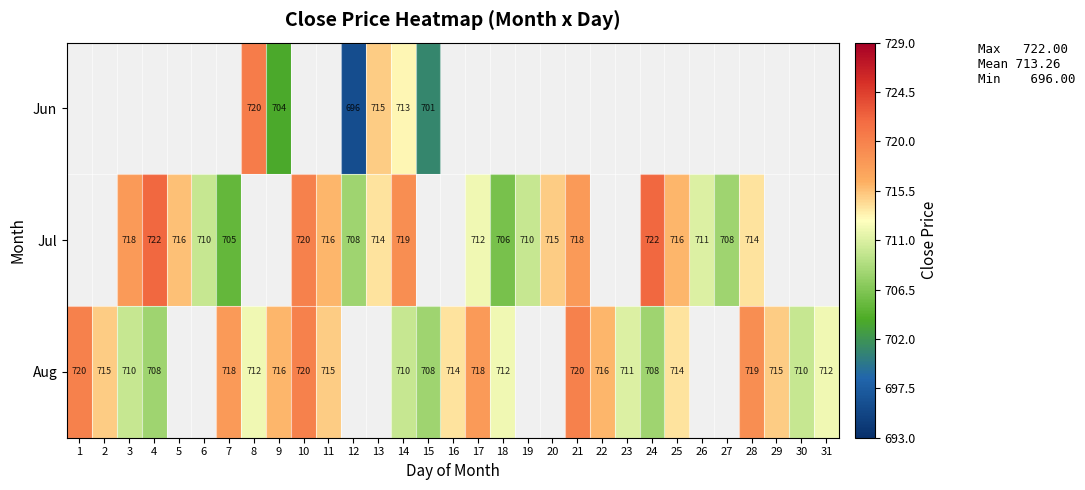

At which category does the chart reach its minimum across all series?

12